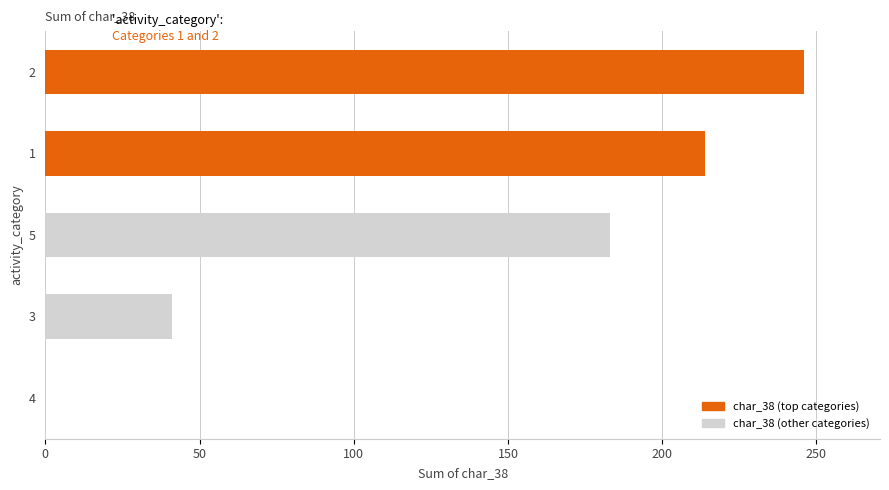

Which has a higher value, 5 or 4?

5